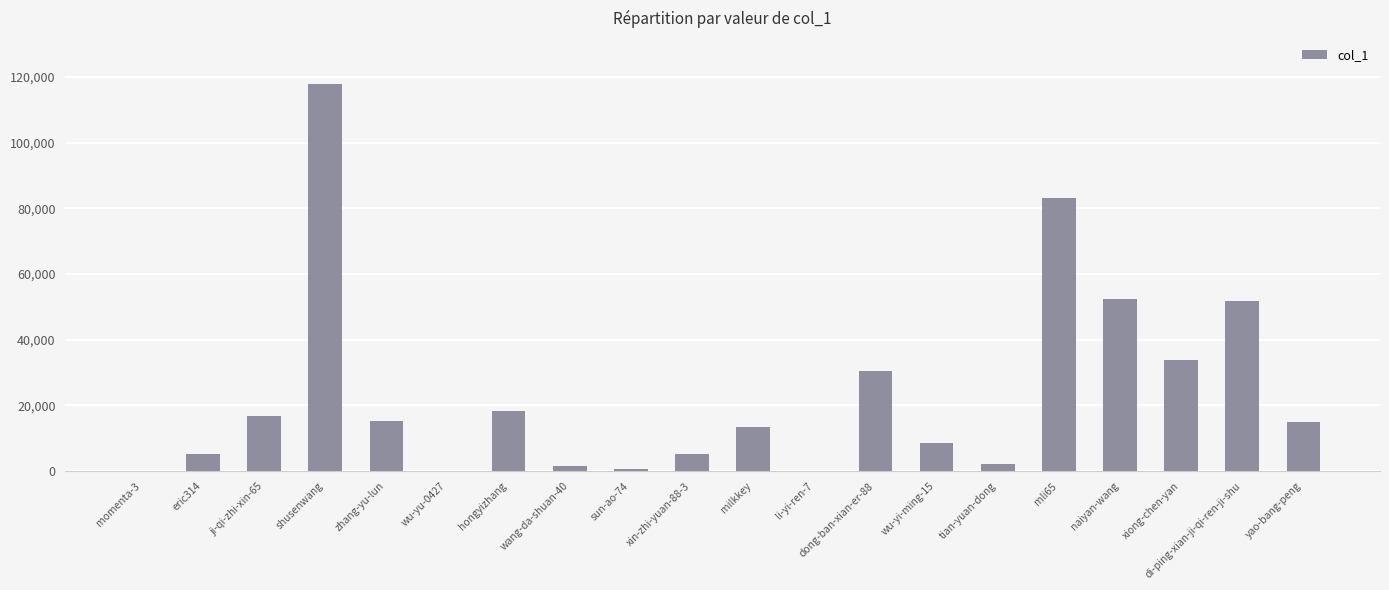

Are the bars horizontal?

No